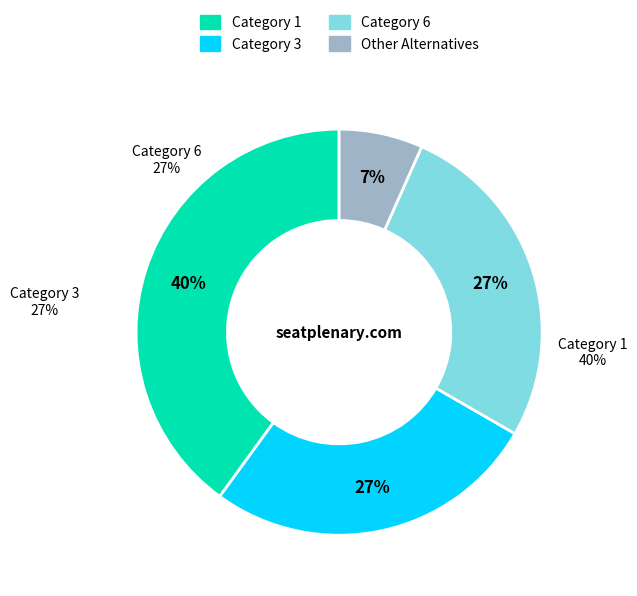

Does any single category account for the majority?

No